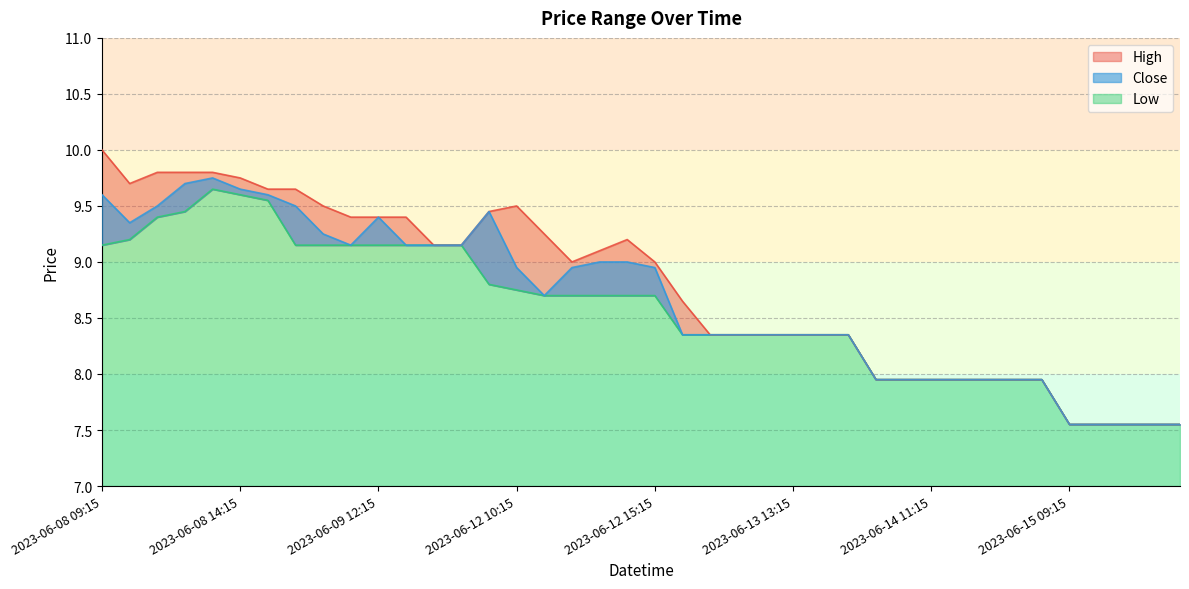

Where does the High series first go above 9?

2023-06-08 09:15